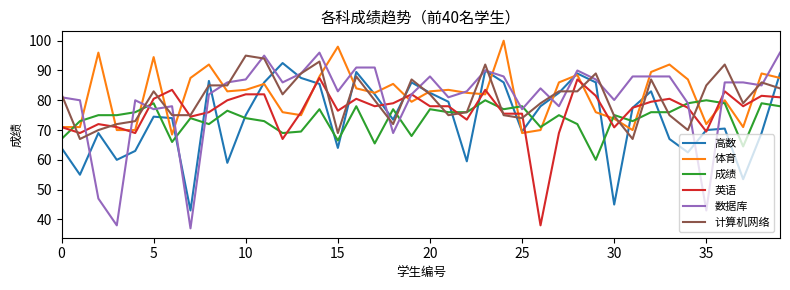

True or false: 成绩 and 体育 intersect in this chart.

True